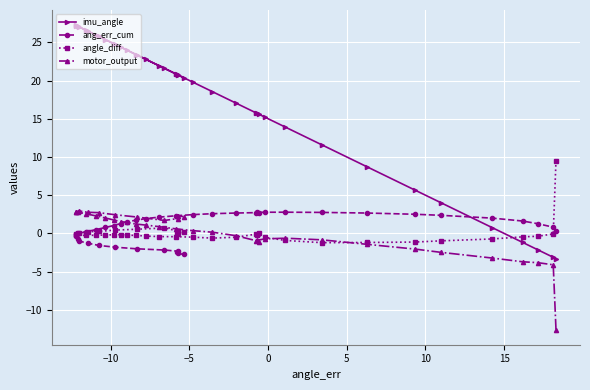

How many times do angle_diff and imu_angle cross each other?

1